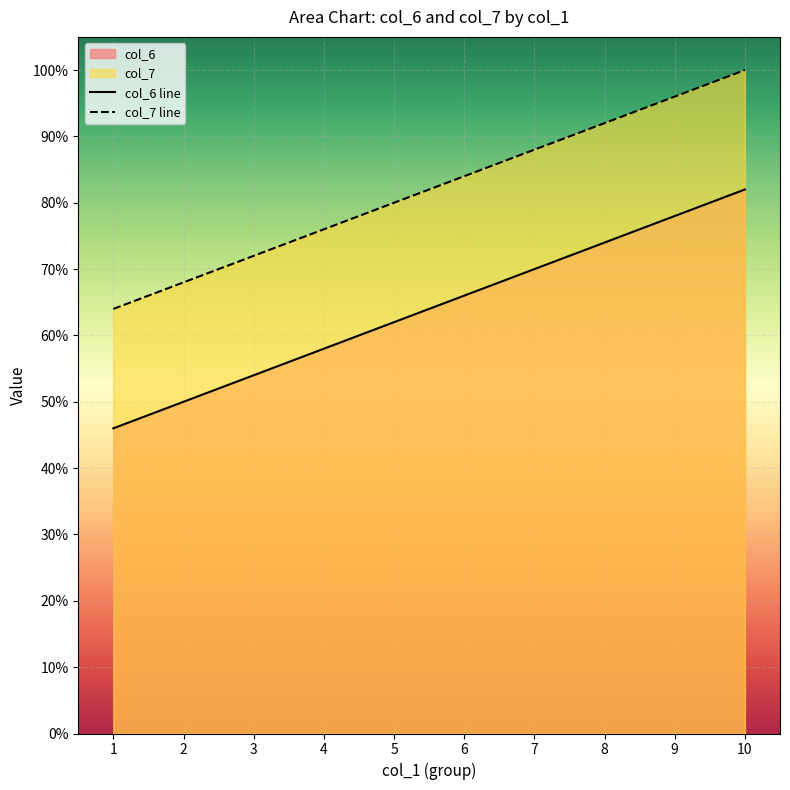

How many lines are shown in the chart?

2